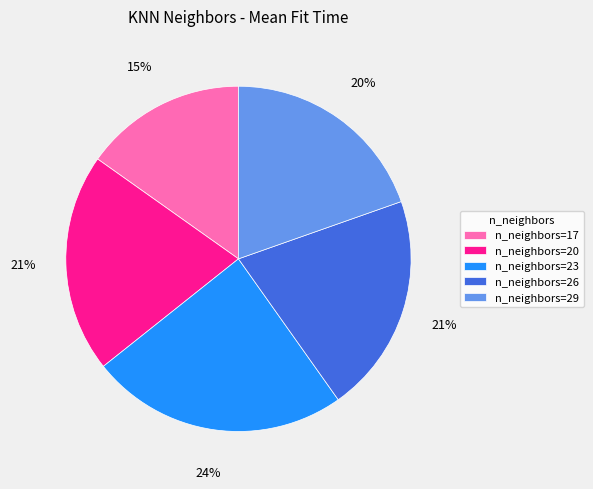

Is it true that n_neighbors=29 is 25% of the pie?

False